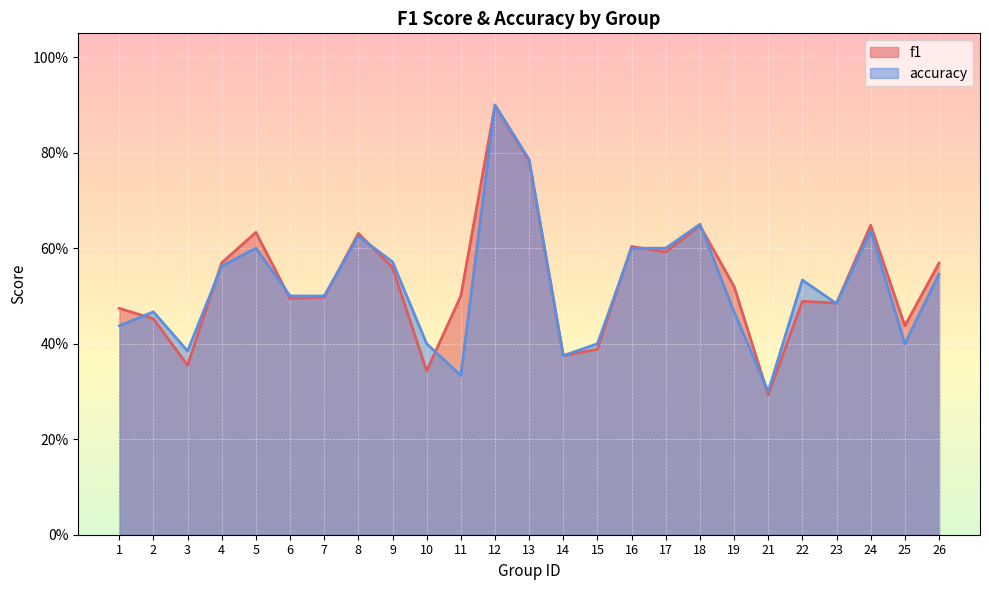

What is the sum of all accuracy values?

13.1